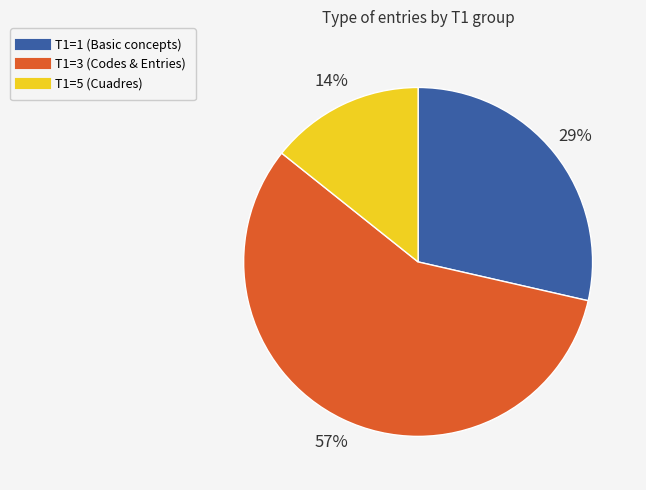

How many slices are in this pie chart?

3